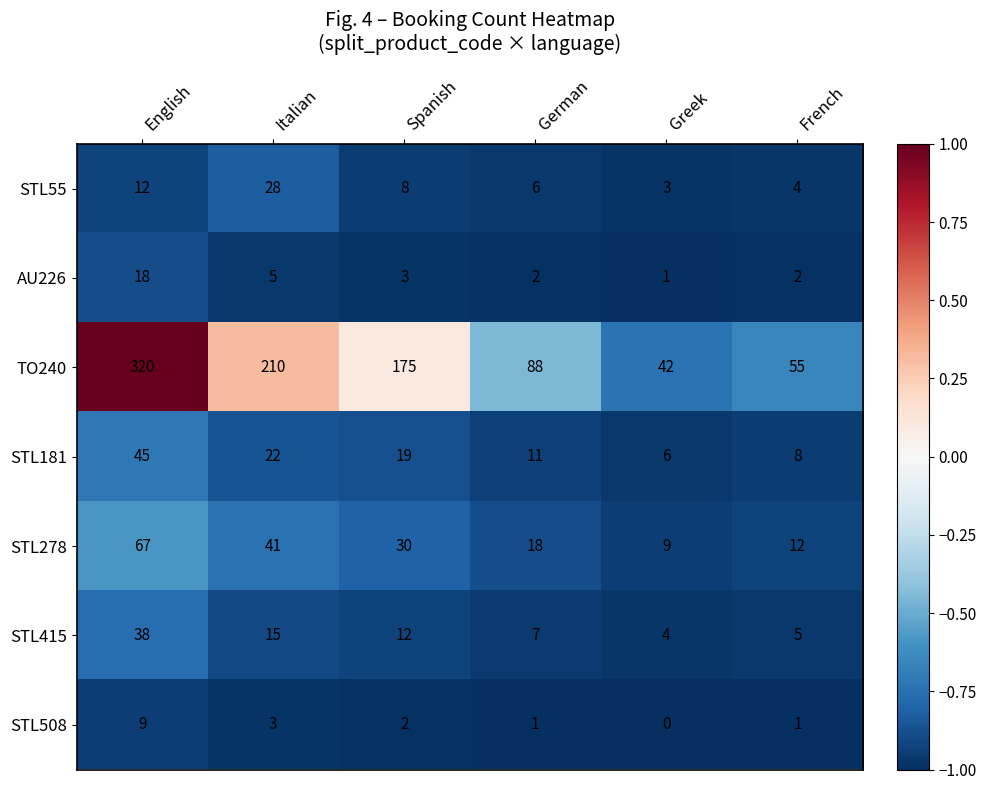

The value of AU226 at Greek is 1. True or false?

True